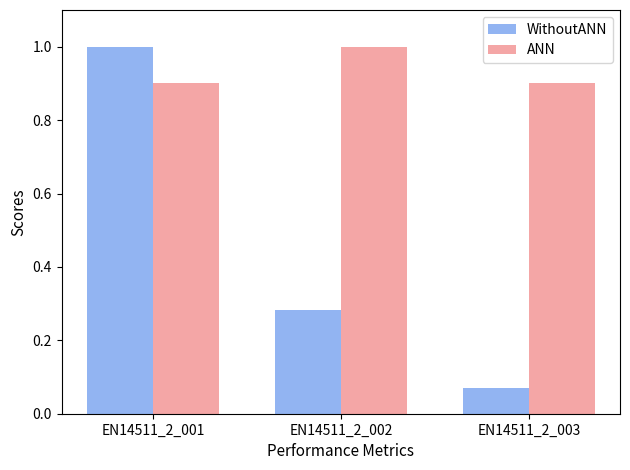

At EN14511_2_001, list the series in order from smallest to largest.

ANN, WithoutANN